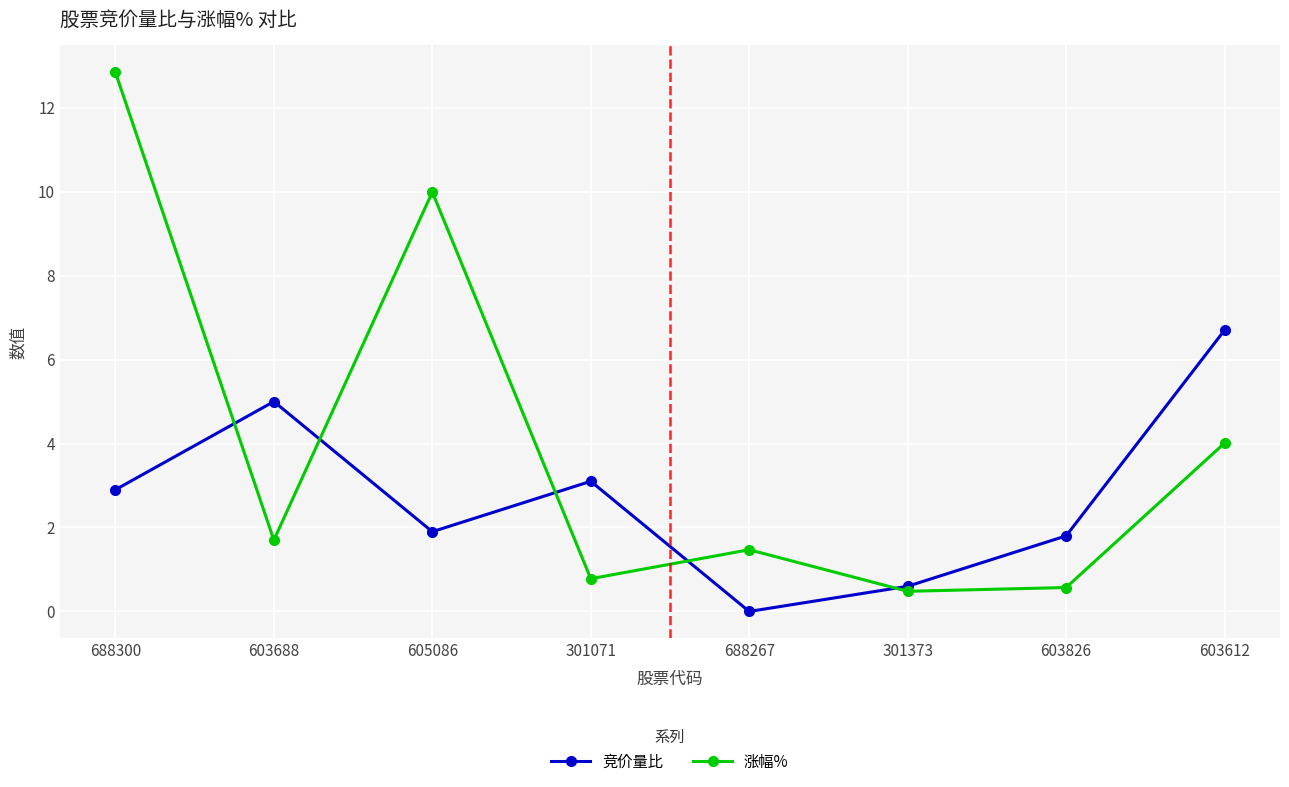

What value does the 涨幅% series have at 605086?

10.0